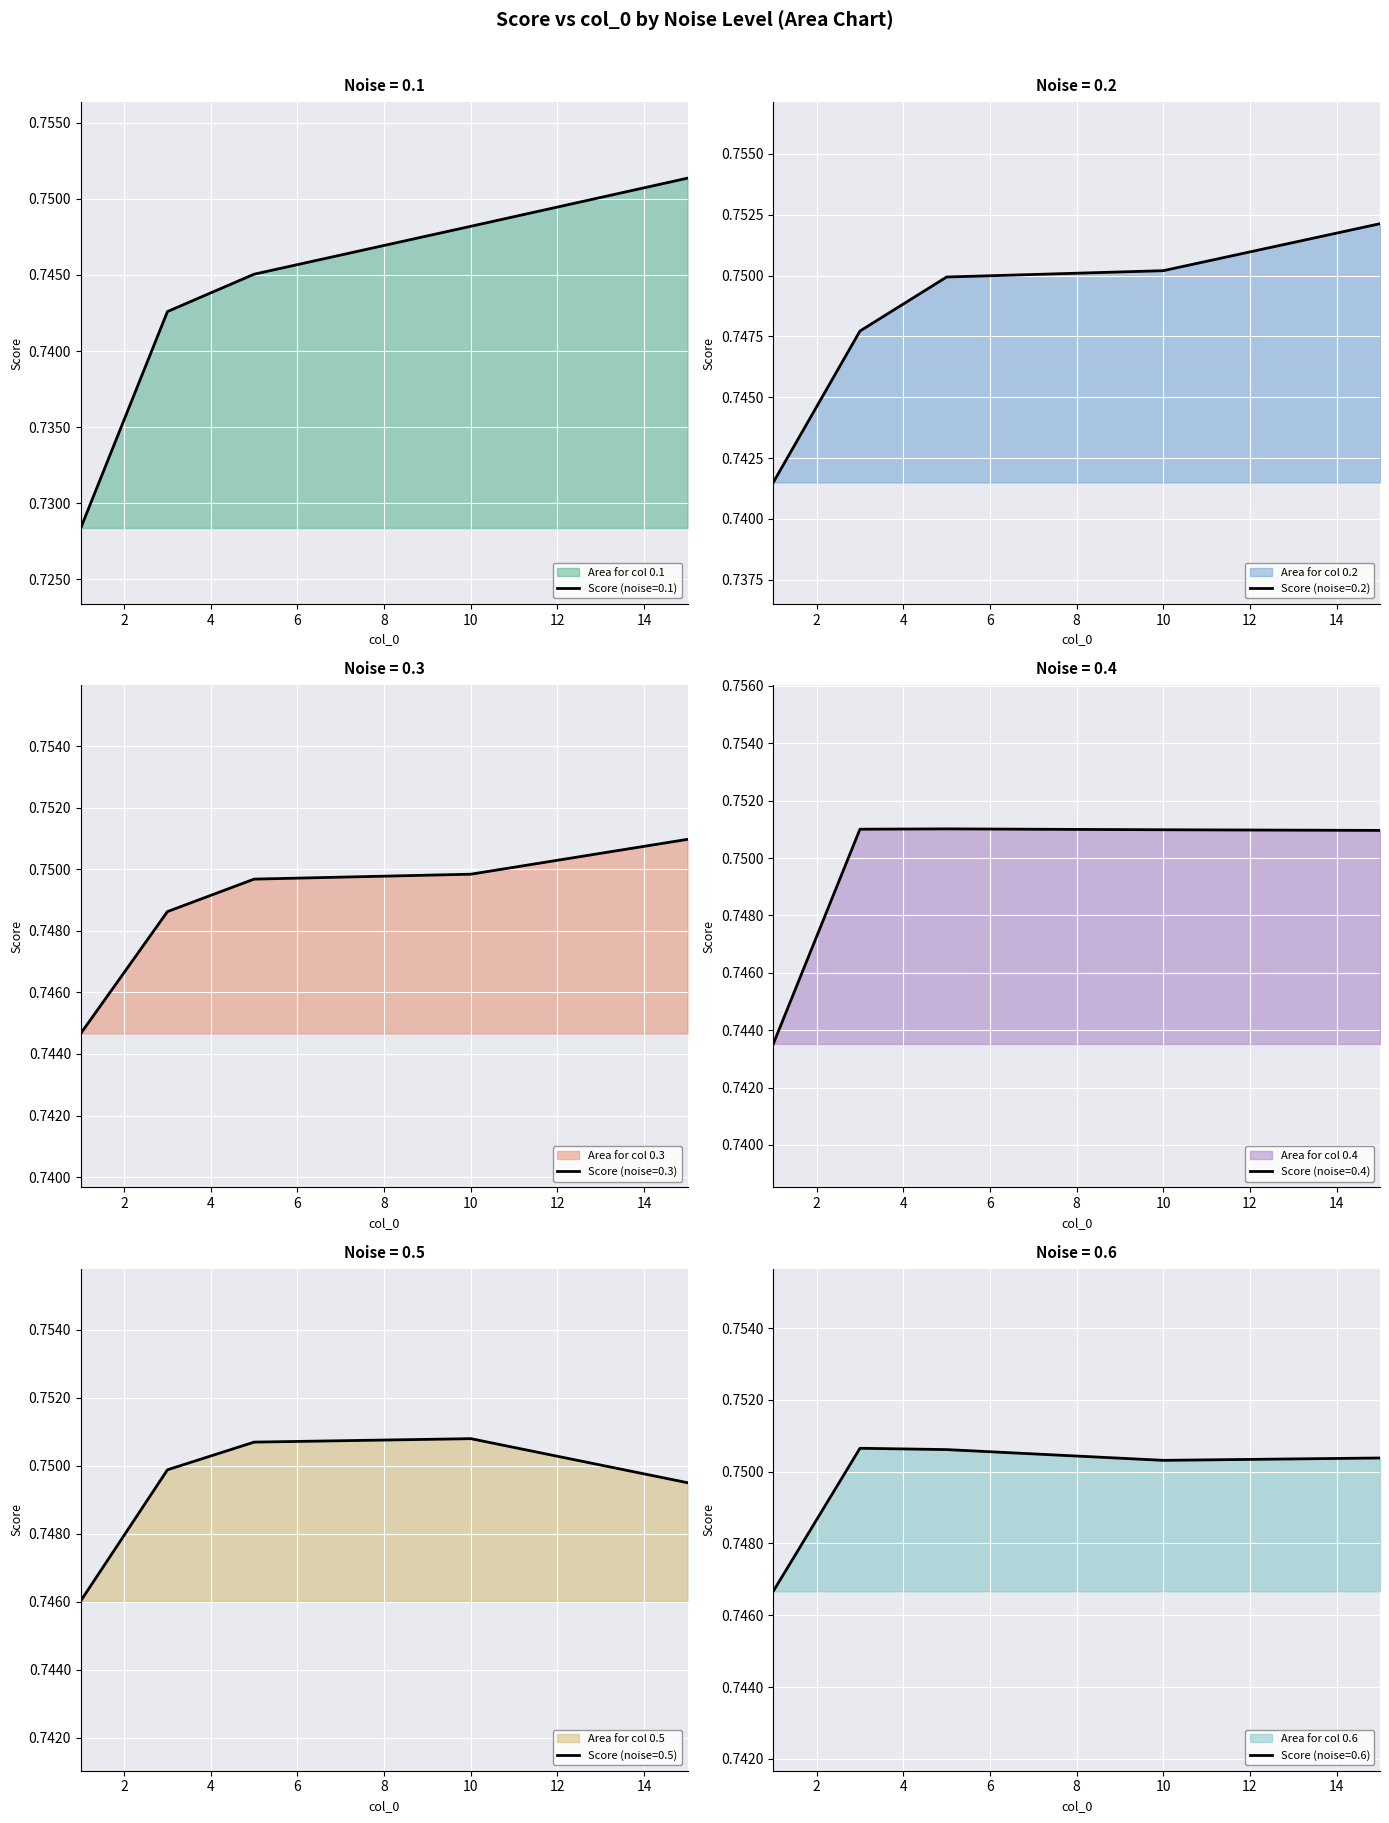

Which series changed the most between 5 and 10?

0.1